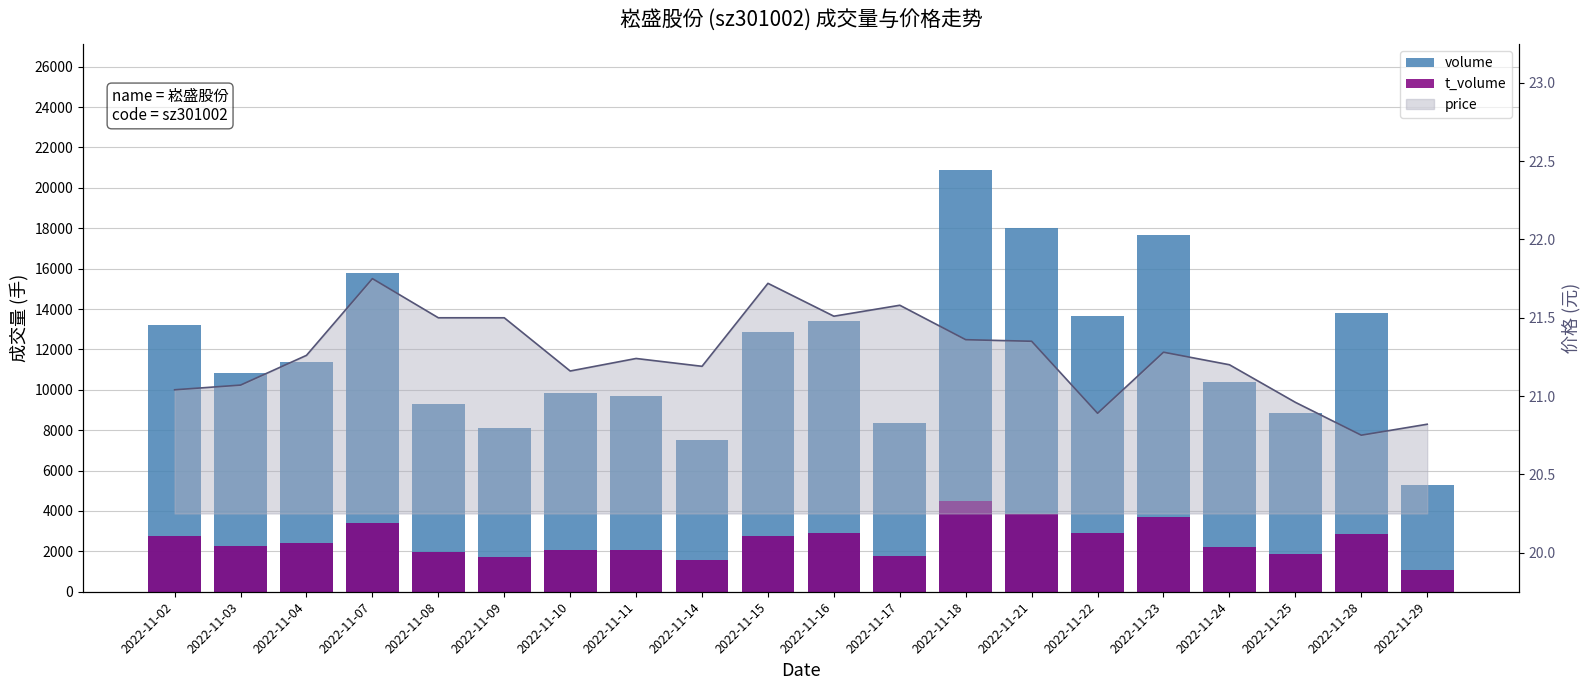

At which category is the sum across all series the highest?

2022-11-18